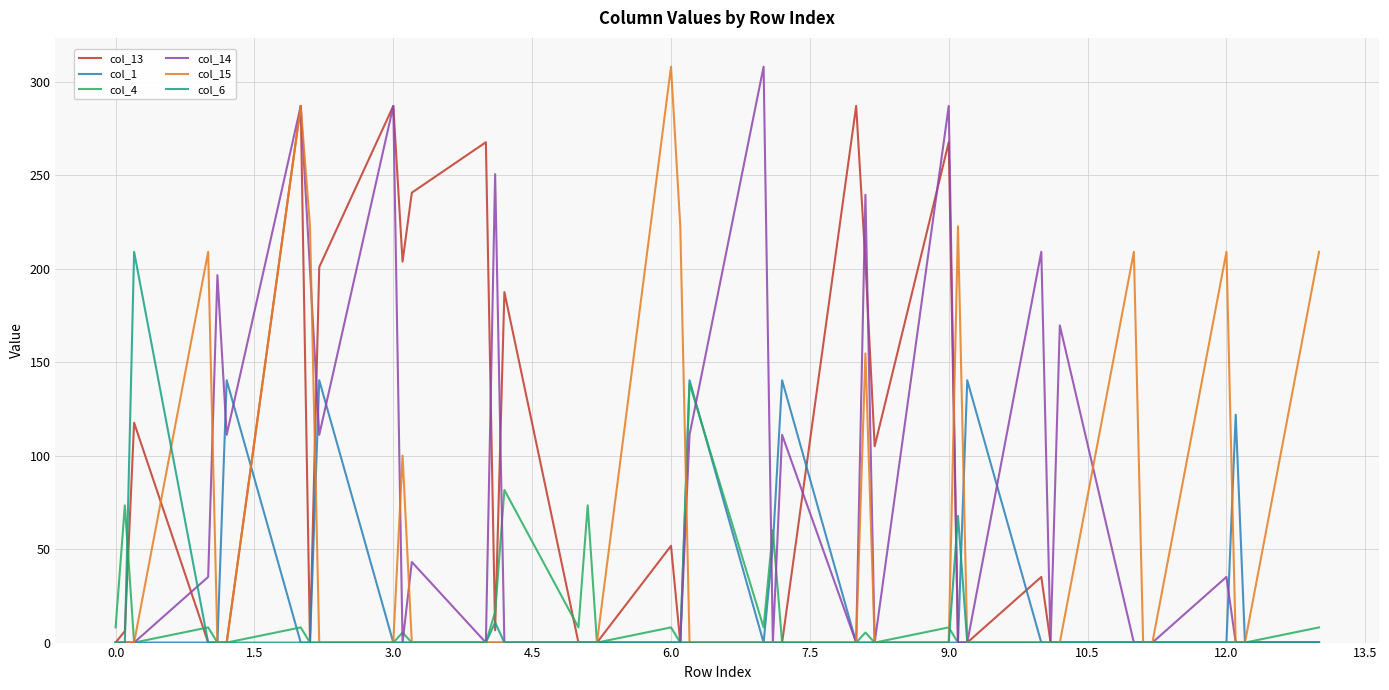

What is the greatest value displayed?

308.0